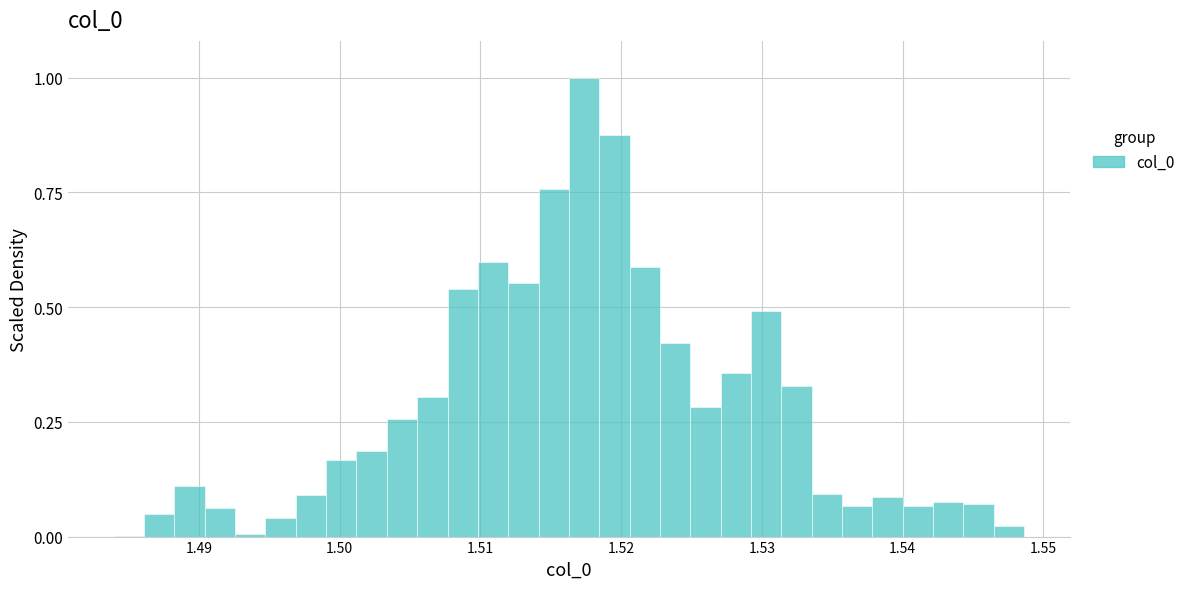

Around what value on the x-axis is the tallest bar? Give the approximate position of its centre, as read against the axis.

1.517